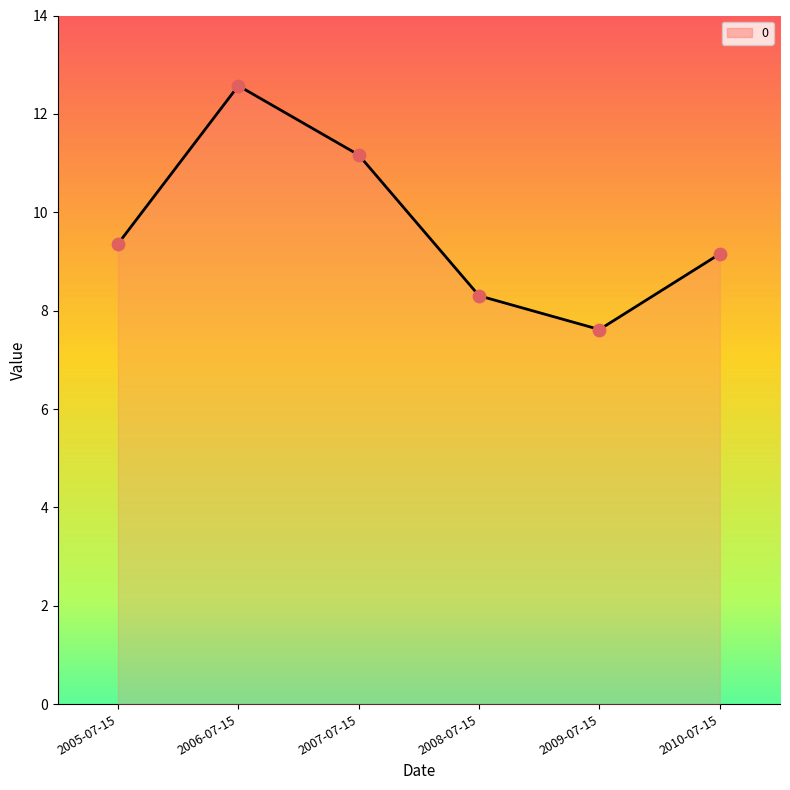

What is the ratio of the value at 2007-07-15 to the value at 2009-07-15?

1.5